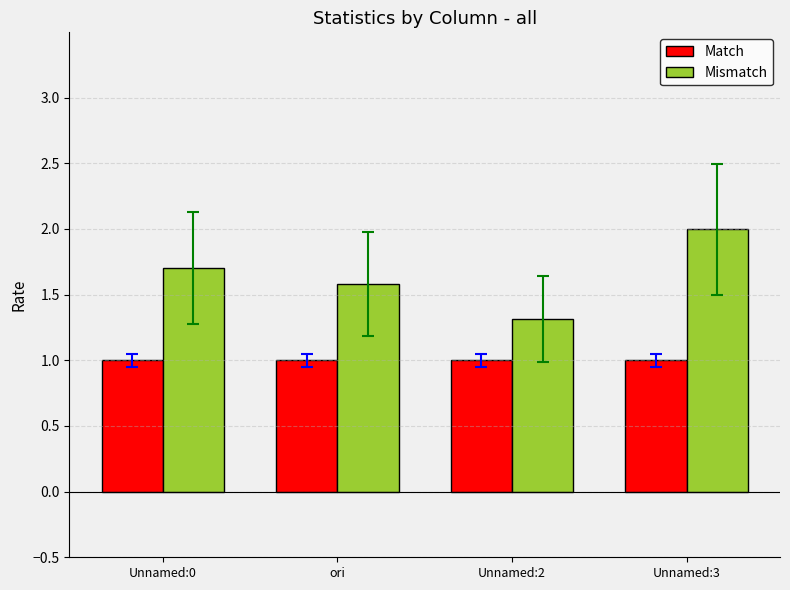

At which category is the sum across all series the highest?

Unnamed:3